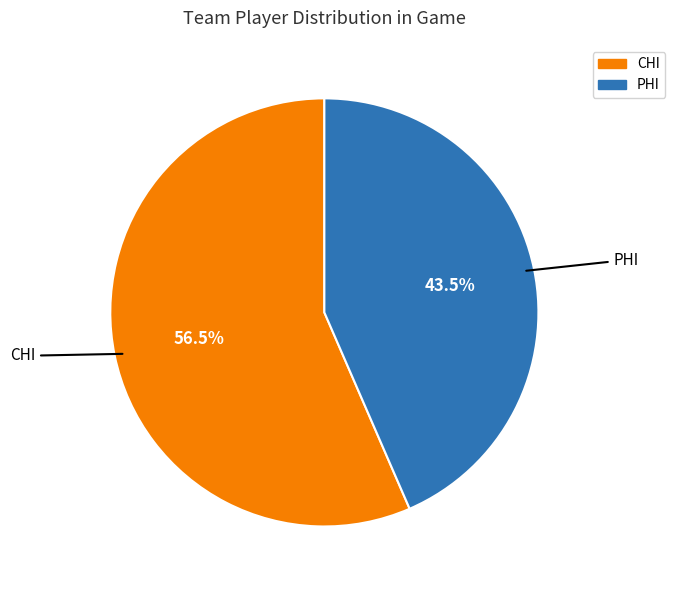

Rank the categories by value from lowest to highest.

PHI, CHI